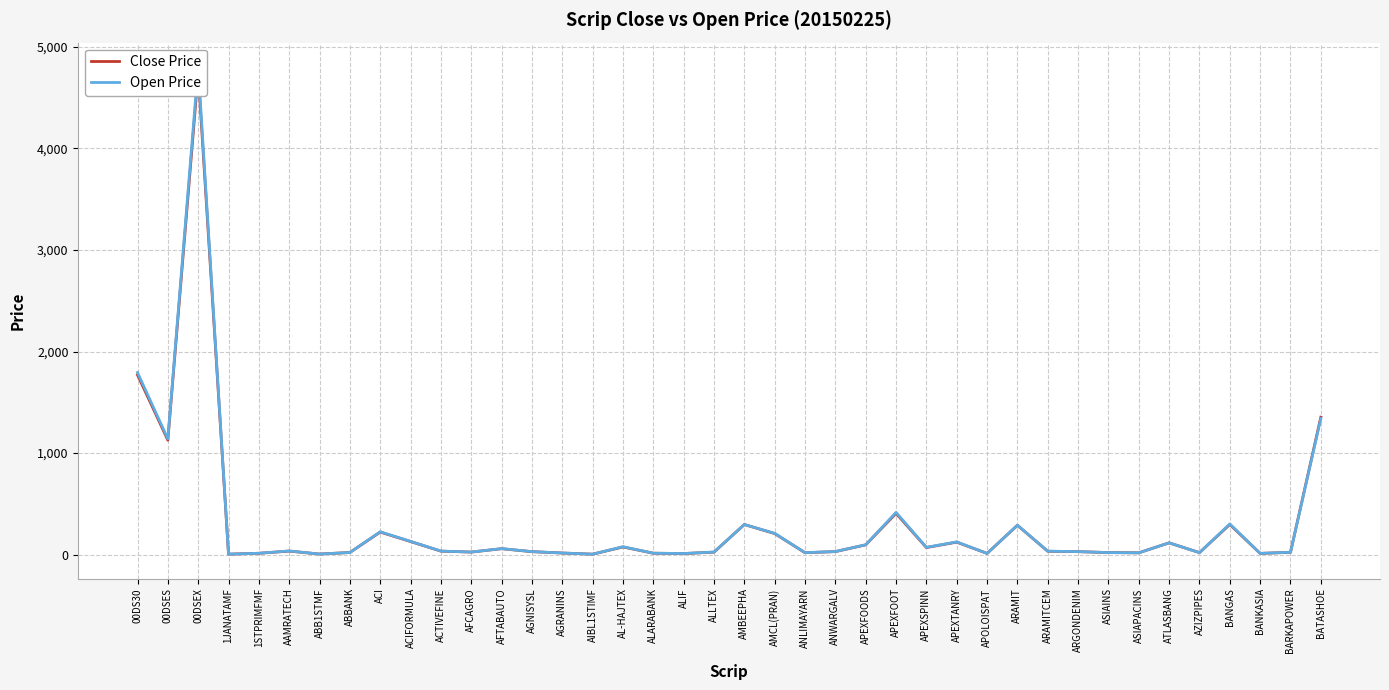

True or false: Close Price has a value of 70.4 at ACIFORMULA.

False